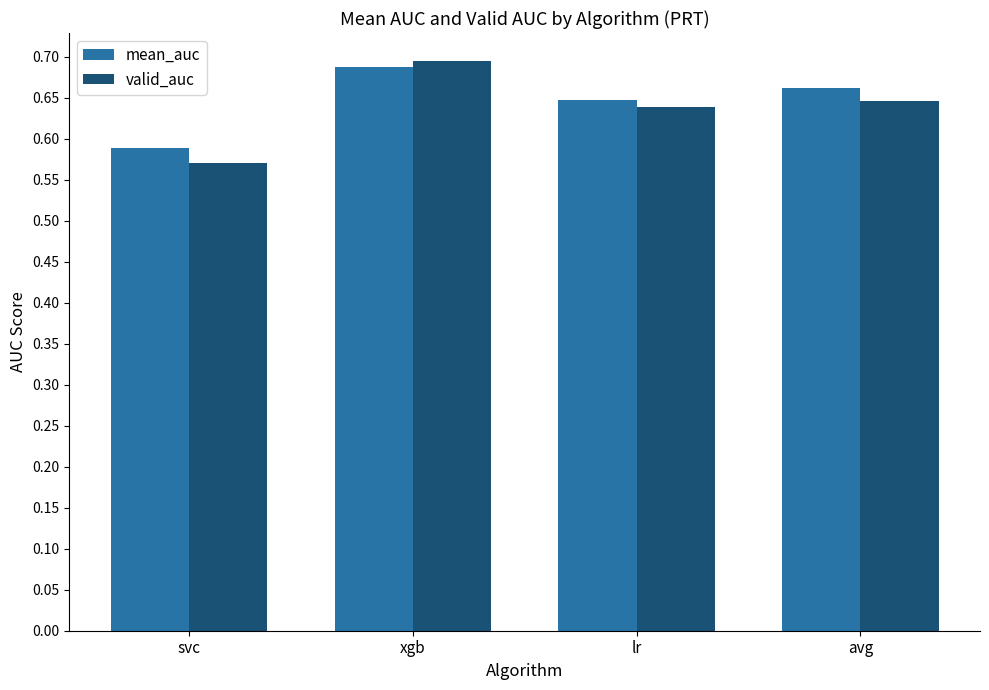

List the series in order of their peak value, lowest first.

mean_auc, valid_auc